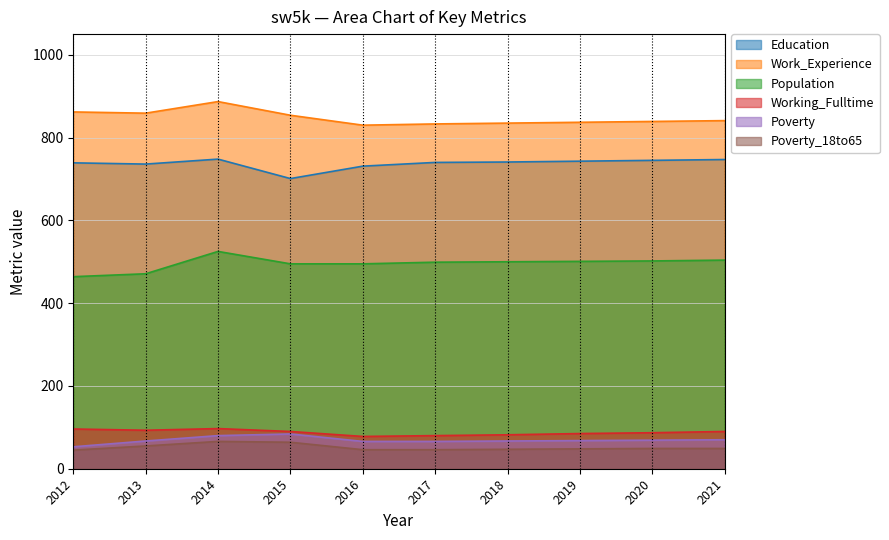

What are all the series names shown in the legend?

Education, Work_Experience, Population, Working_Fulltime, Poverty, Poverty_18to65